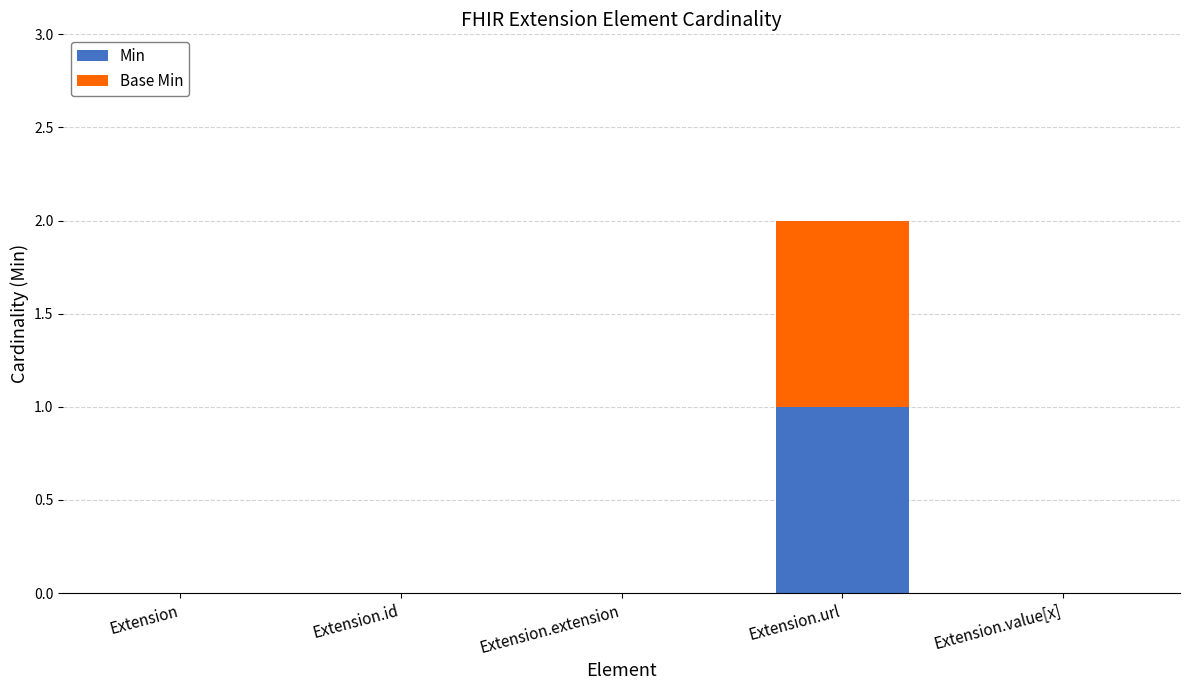

Is it true that Min equals 1 at Extension.id?

False